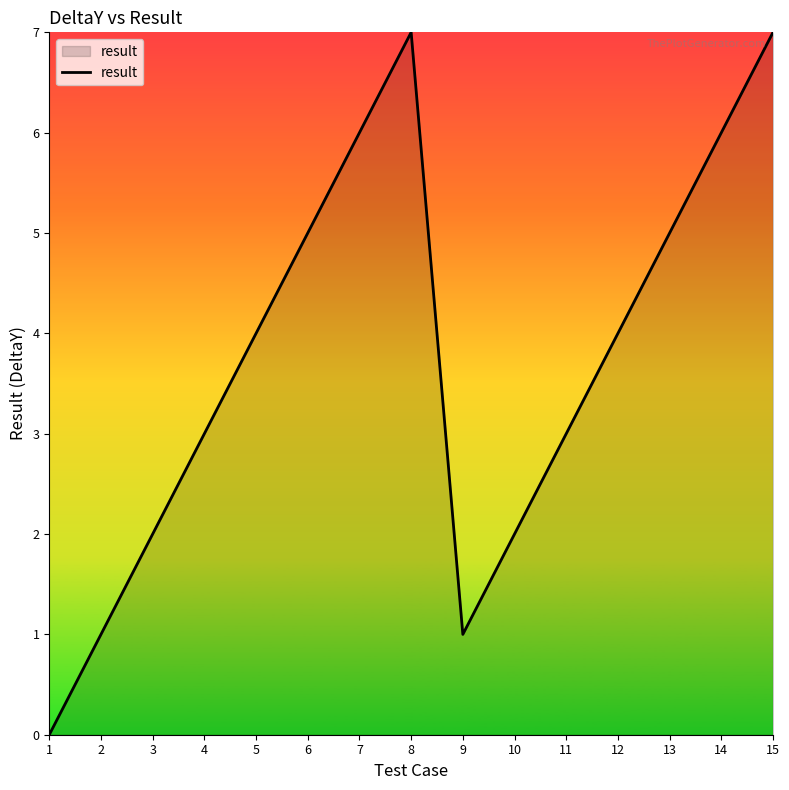

What is the approximate value at 12?

4